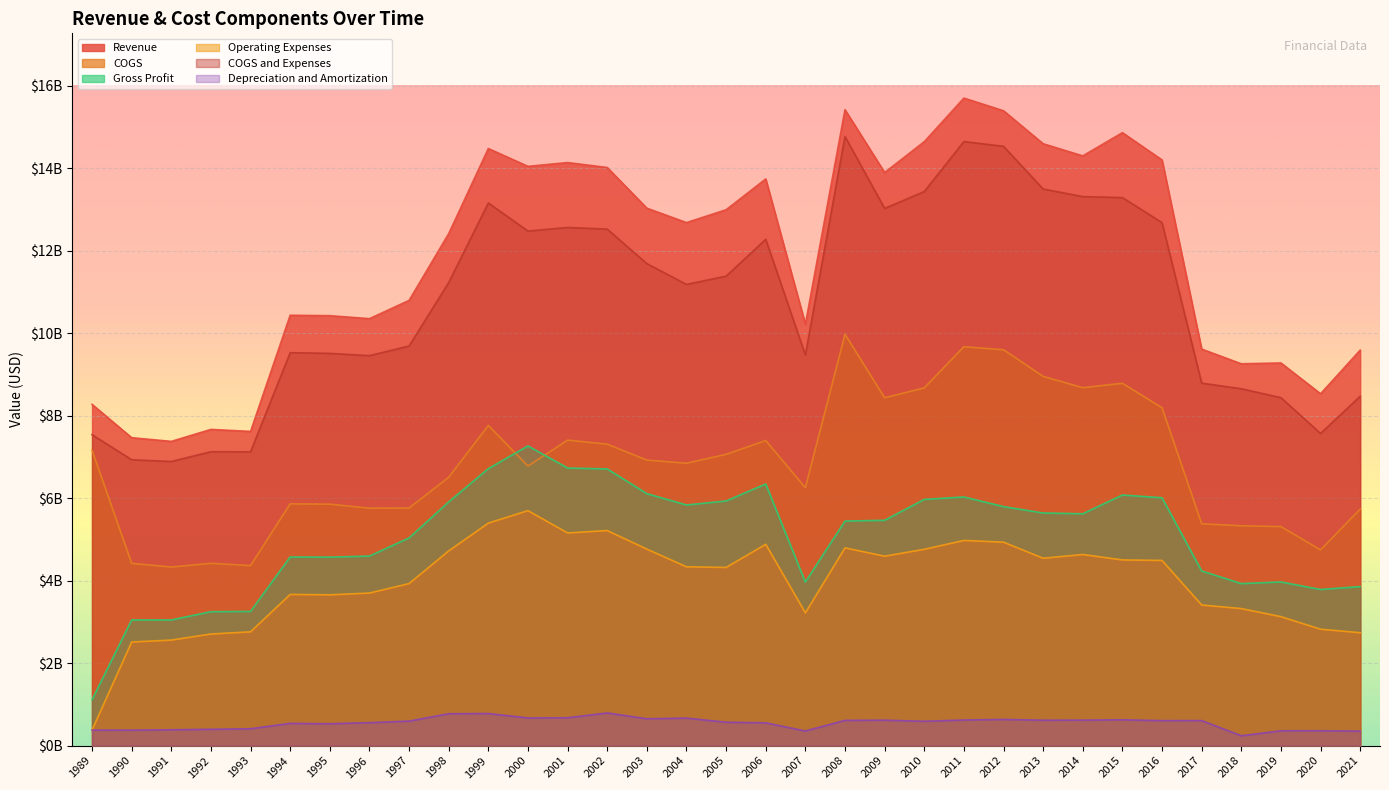

True or false: COGS and Expenses has a value of 9470000000 at 2007.

True